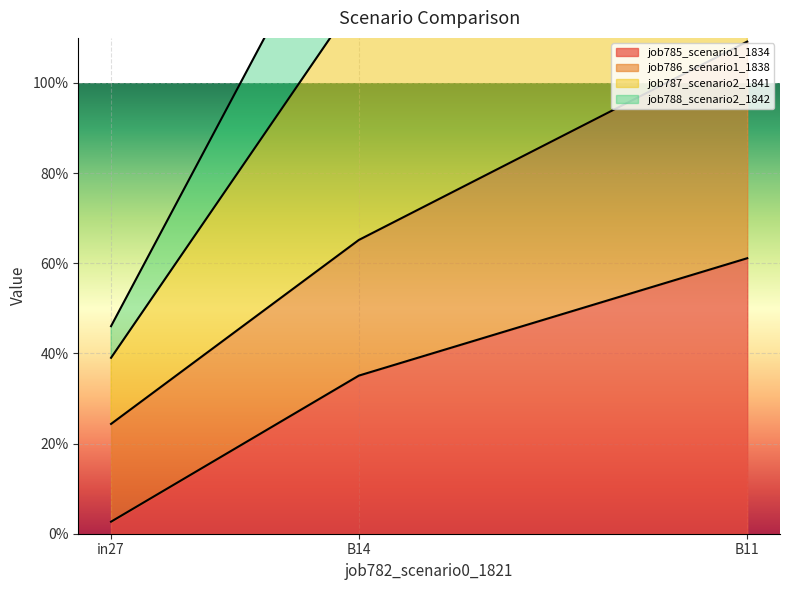

Between B14 and B11, which series saw the biggest shift?

job785_scenario1_1834